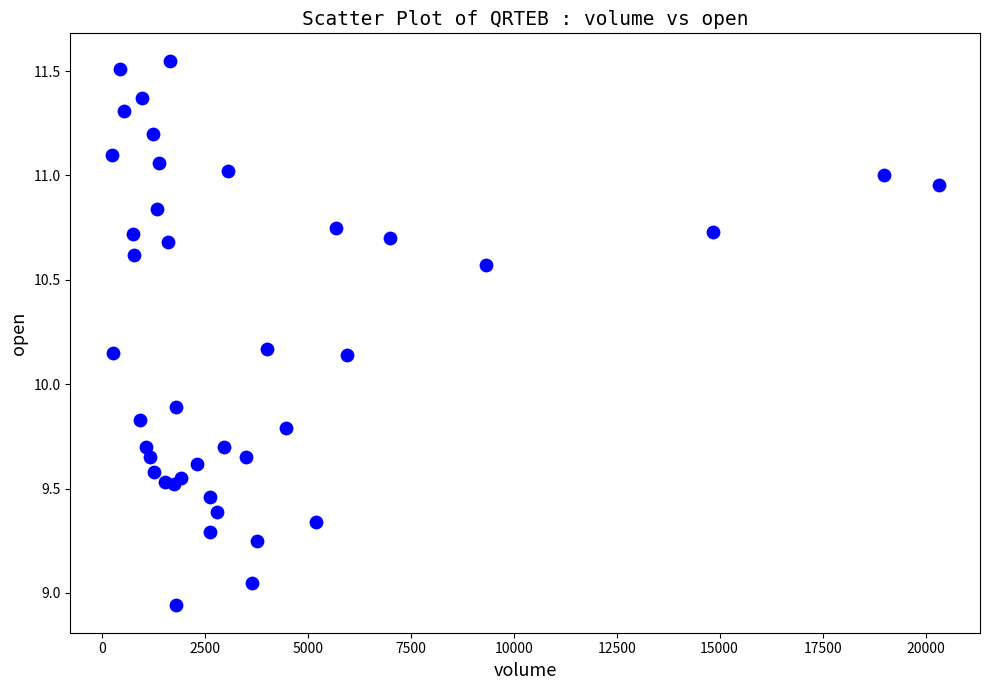

What Y value in the scatter plot is closest to 10?

9.9